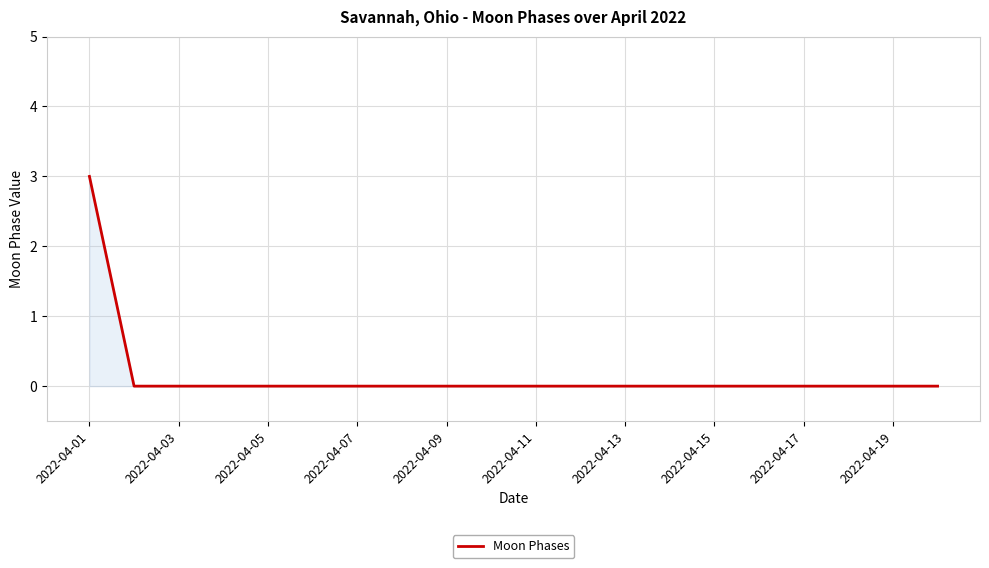

What is the greatest value displayed?

3